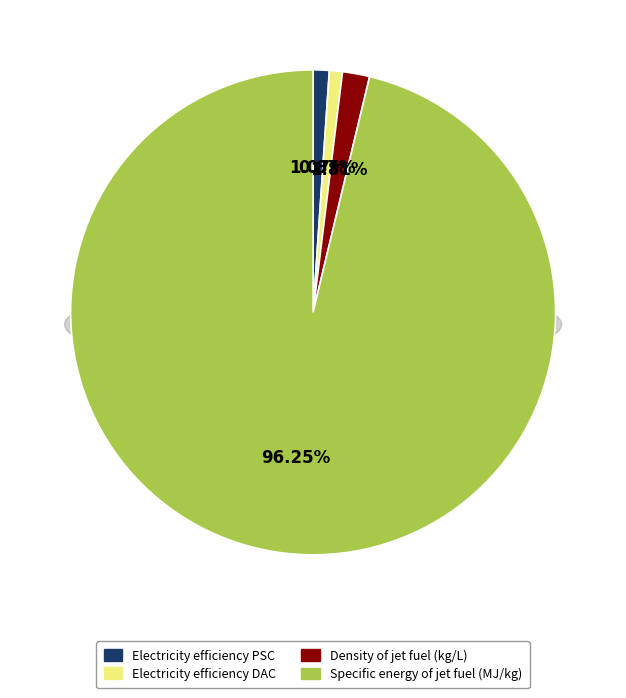

Which slice represents more than half of the pie?

Specific energy of jet fuel (MJ/kg)